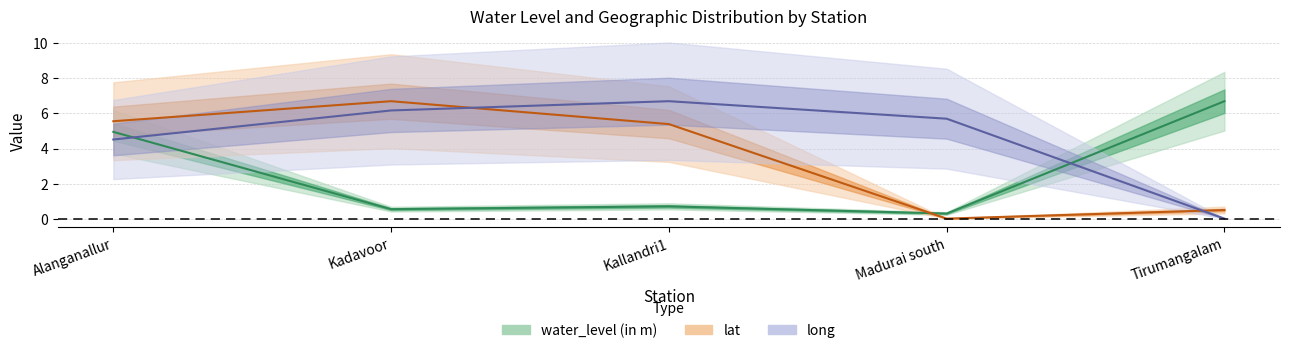

The value of water_level (in m) at Tirumangalam is 3.6. True or false?

False